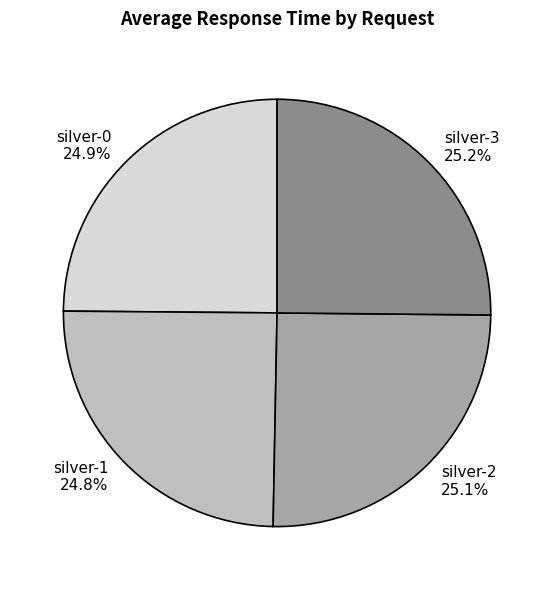

Count the number of slices in the pie.

4